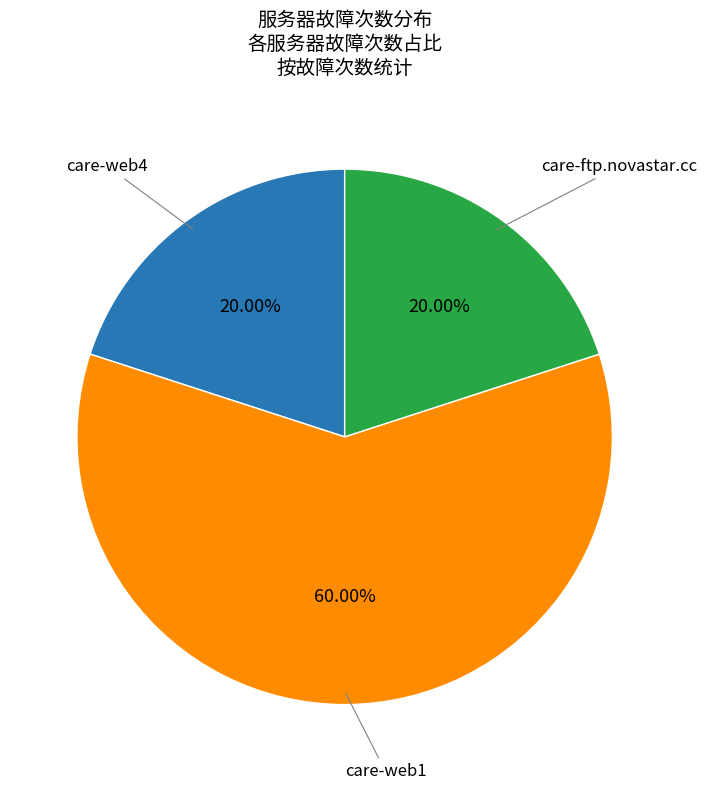

How many slices are in this pie chart?

3